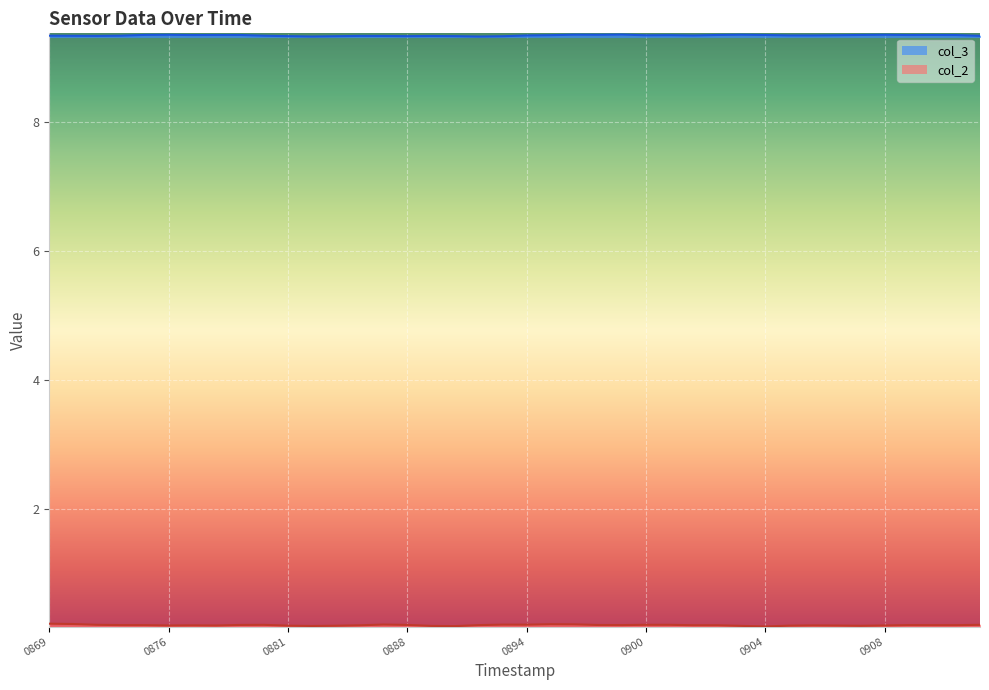

What is the maximum value shown in the chart?

9.4